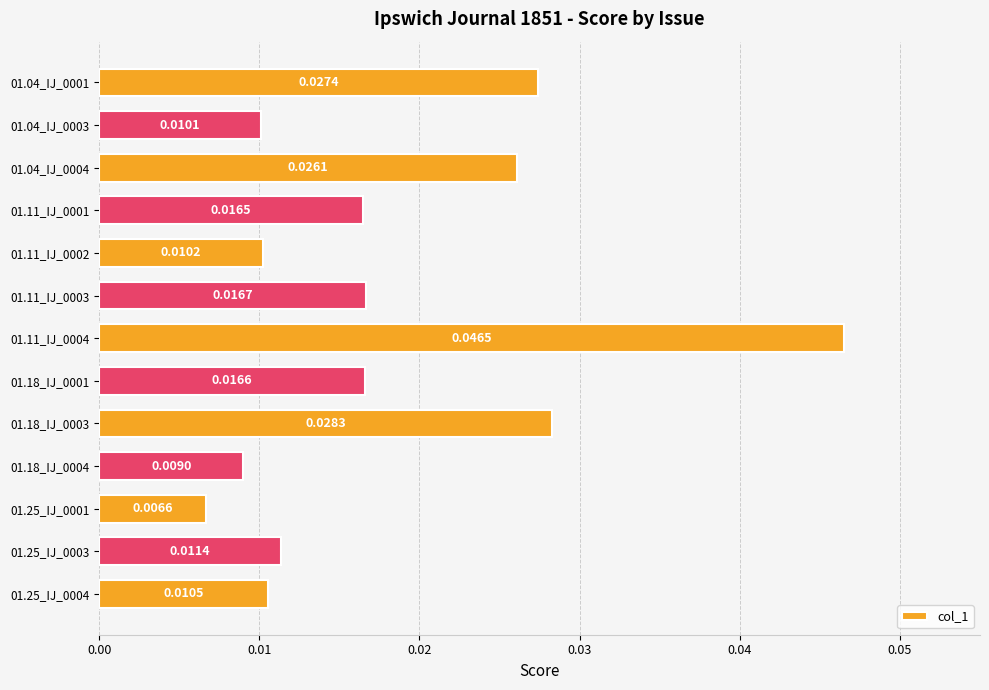

Between 01.11_IJ_0001 and 01.11_IJ_0004, which is larger?

01.11_IJ_0004